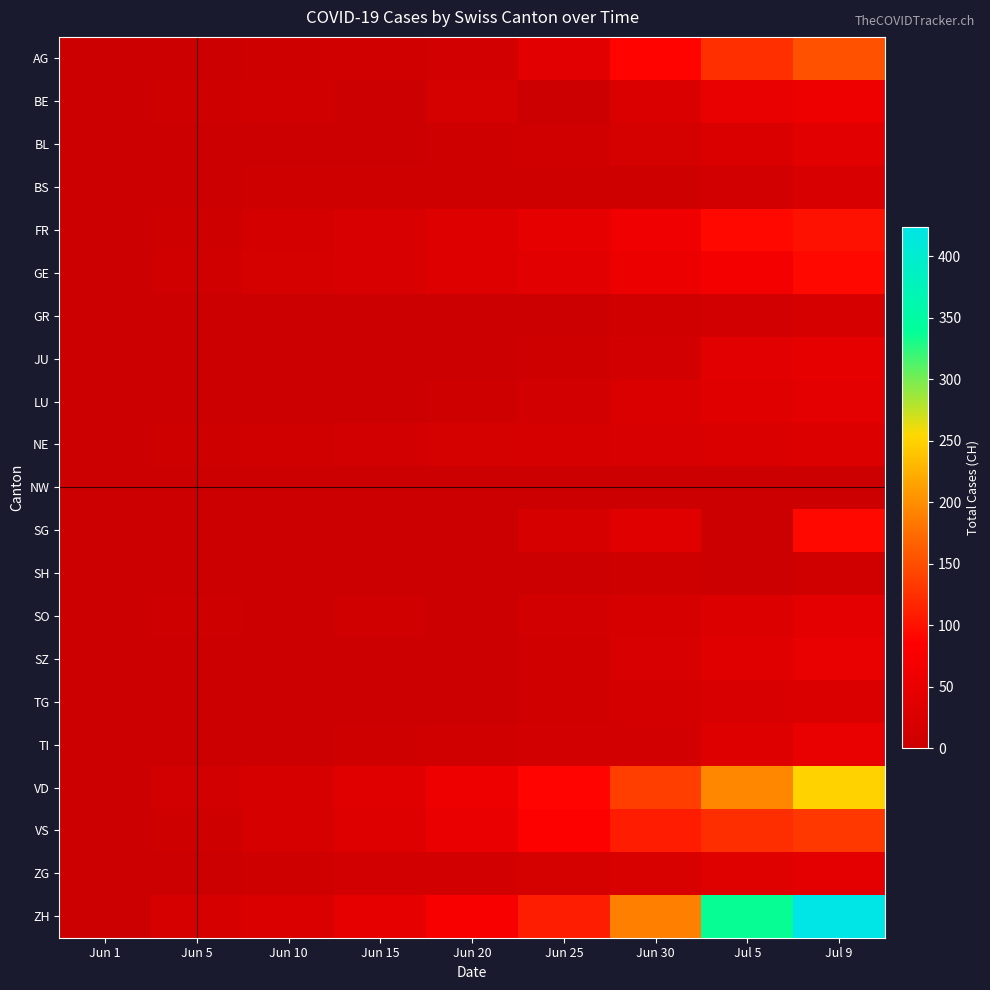

How many series are shown in this chart?

21